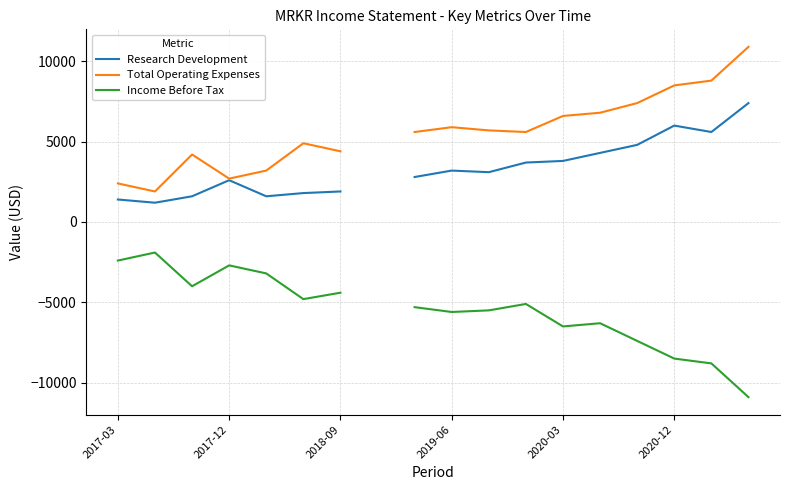

Is this an area chart (filled region under the line)?

No